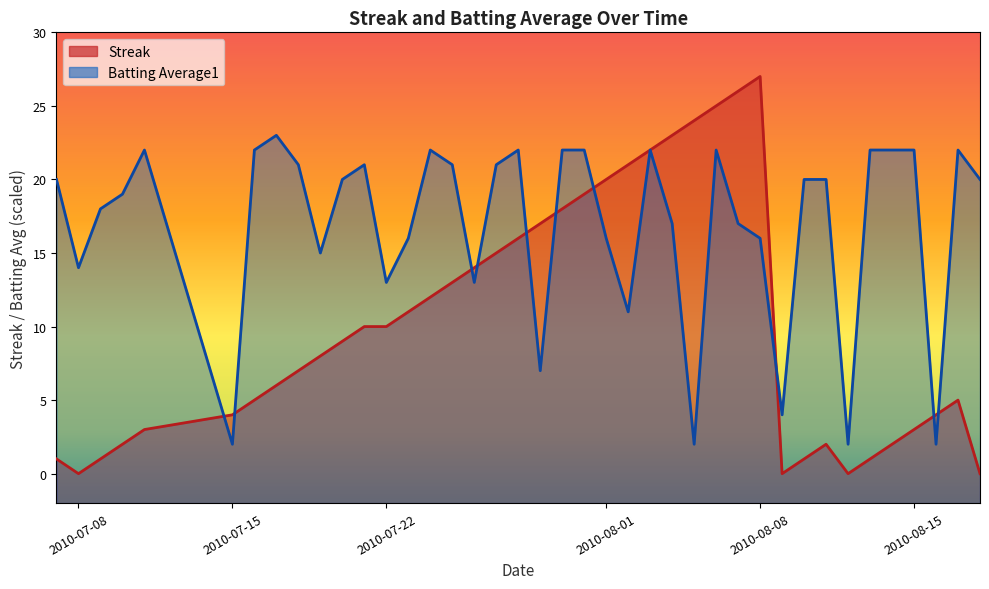

Reading left to right, transcribe all the data shown in this chart.

streak: 1.0	0.0	1.0	2.0	3.0	4.0	5.0	6.0	7.0	8.0	9.0	10.0	10.0	11.0	12.0	13.0	14.0	15.0	16.0	17.0	18.0	19.0	20.0	21.0	22.0	23.0	24.0	25.0	26.0	27.0	0.0	1.0	2.0	0.0	1.0	2.0	3.0	4.0	5.0	0.0
batting_avg: 20.0	14.0	18.0	19.0	22.0	2.0	22.0	23.0	21.0	15.0	20.0	21.0	13.0	16.0	22.0	21.0	13.0	21.0	22.0	7.0	22.0	22.0	16.0	11.0	22.0	17.0	2.0	22.0	17.0	16.0	4.0	20.0	20.0	2.0	22.0	22.0	22.0	2.0	22.0	20.0